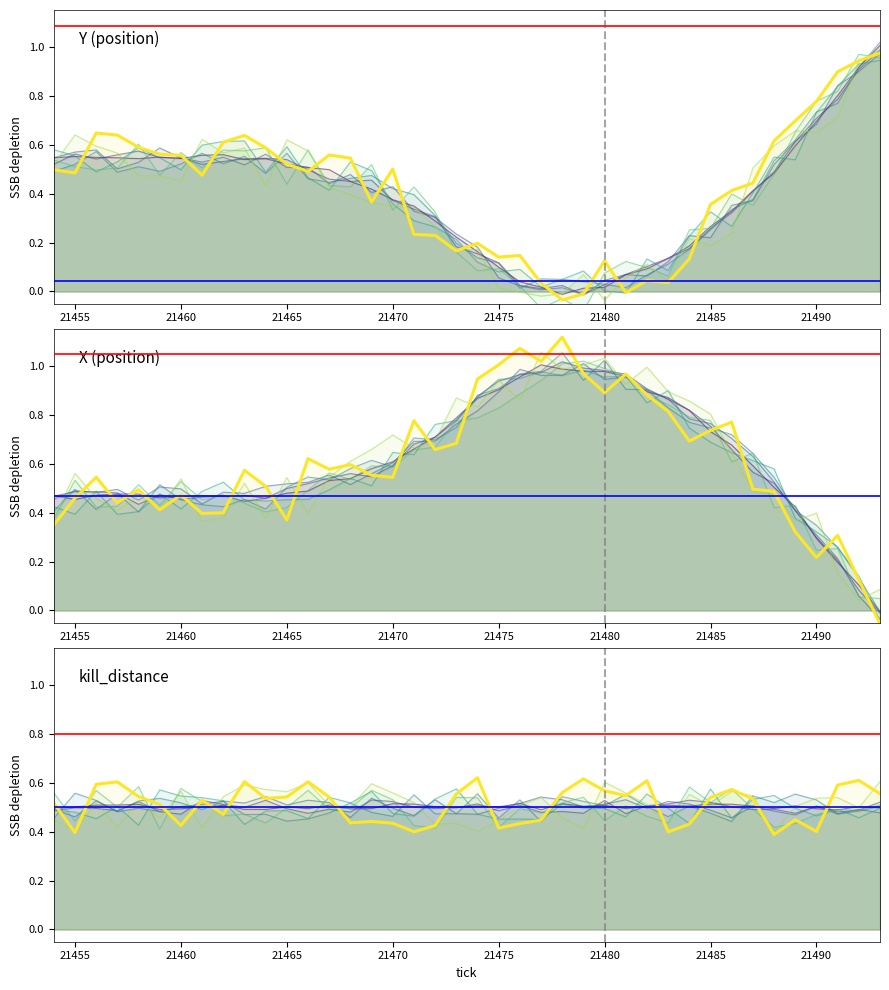

What is the difference between the second highest and minimum values in the Y series?

0.9